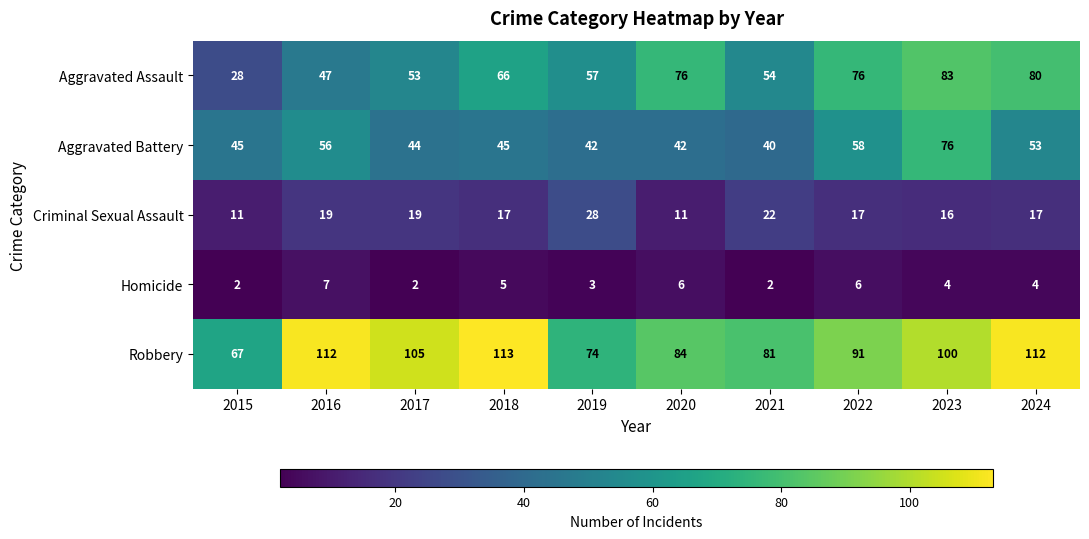

Is it true that Aggravated Battery equals 72 at 2024?

False